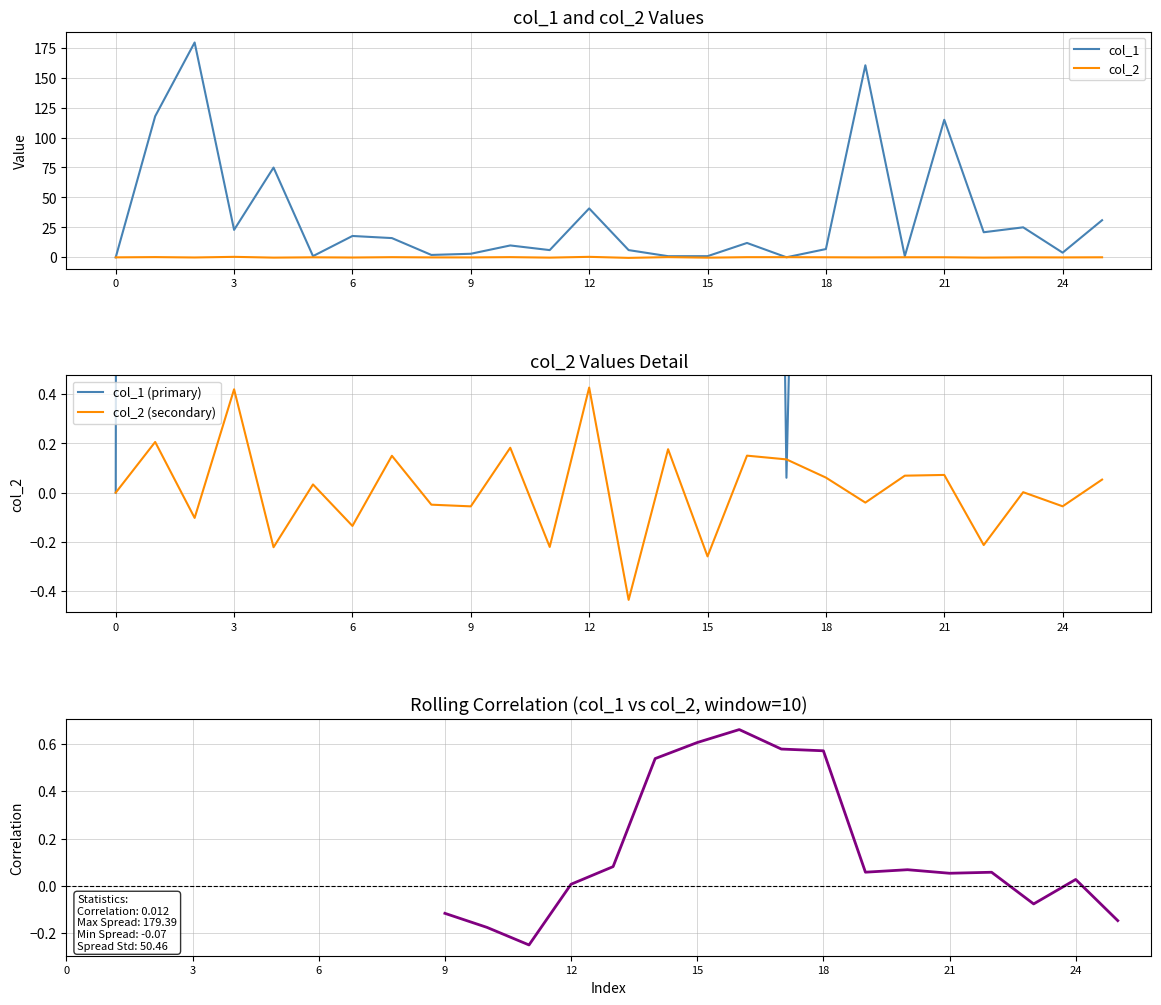

What is the label of the 10th point from the right?

16